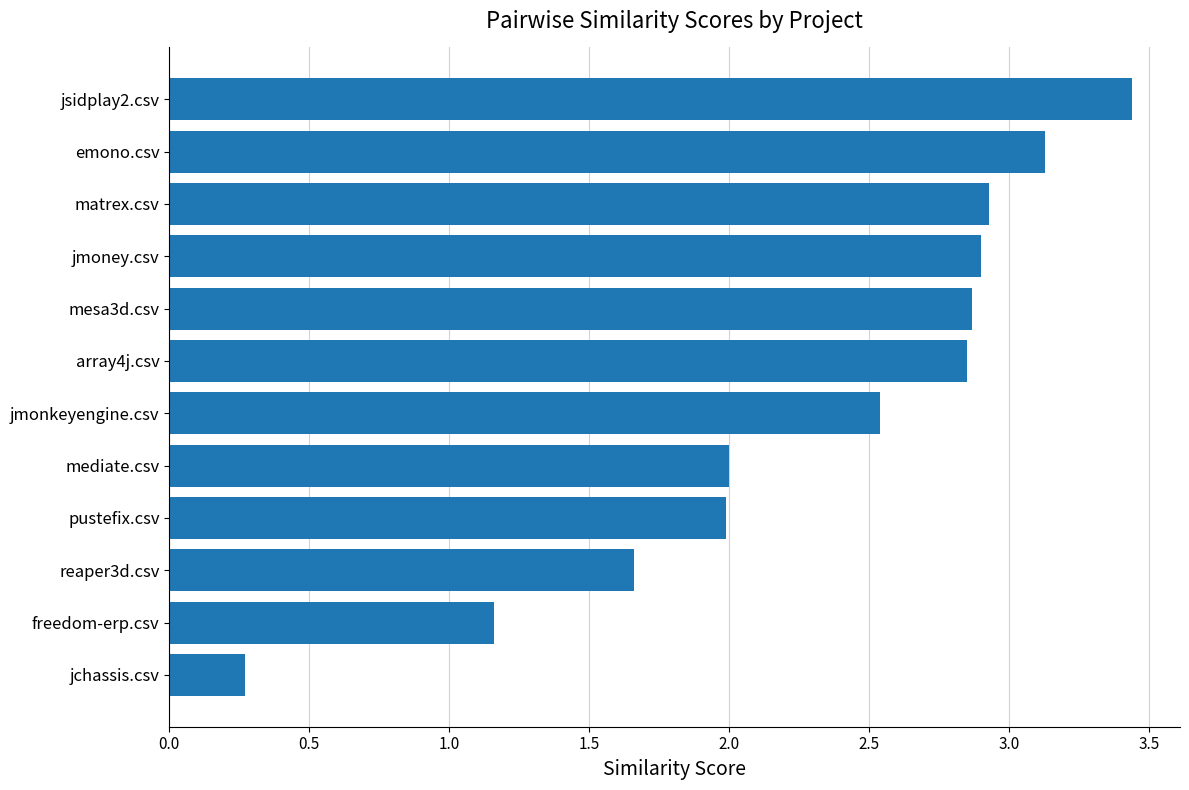

The value at freedom-erp.csv is 1.9. True or false?

False